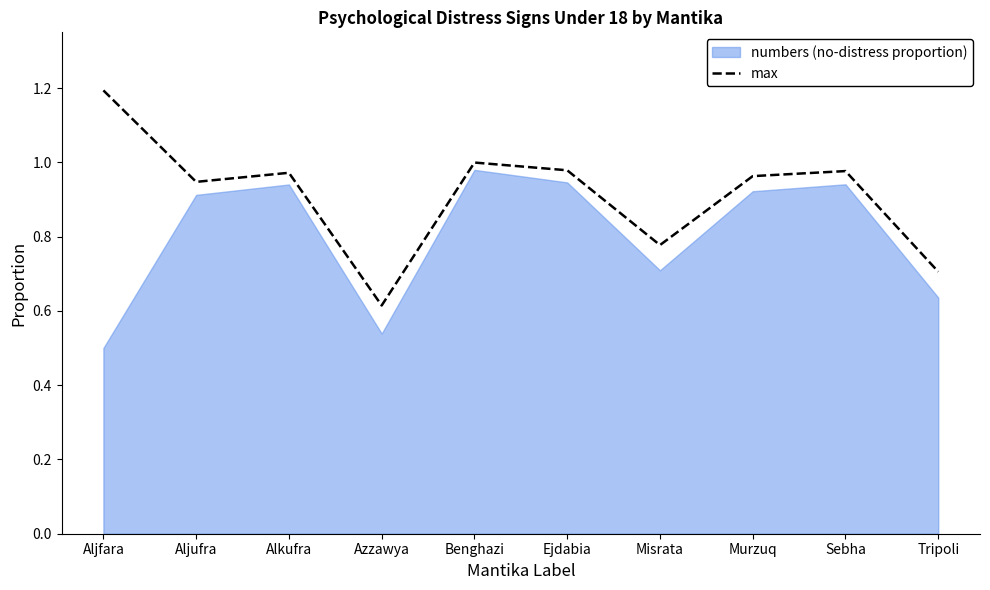

At which label does max reach its peak?

Aljfara